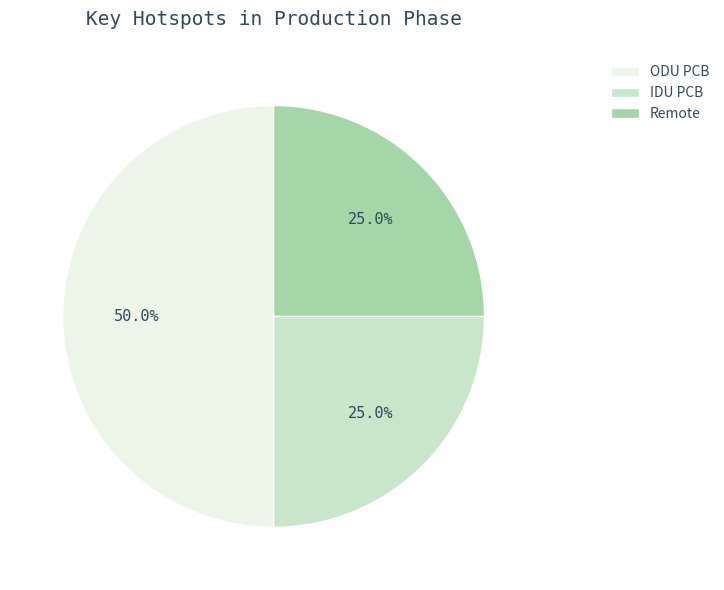

Is it true that Remote is 39% of the pie?

False